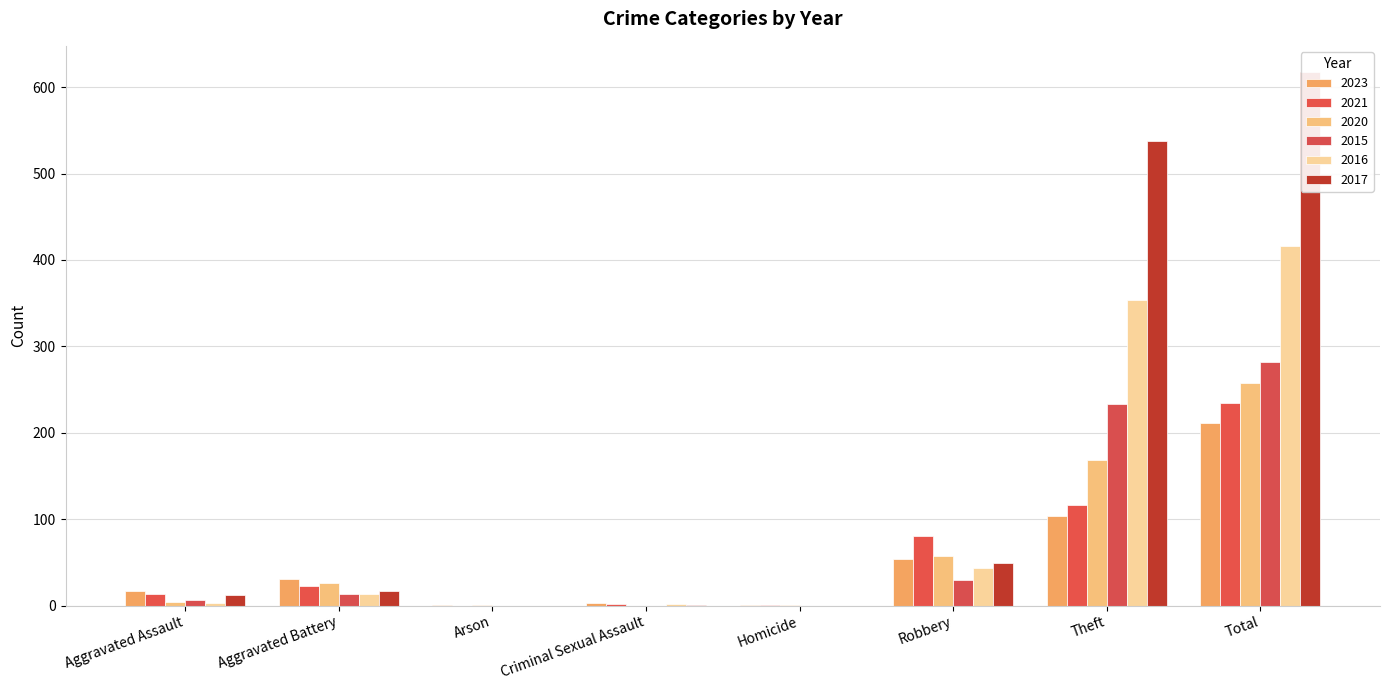

How many series are shown in this chart?

6